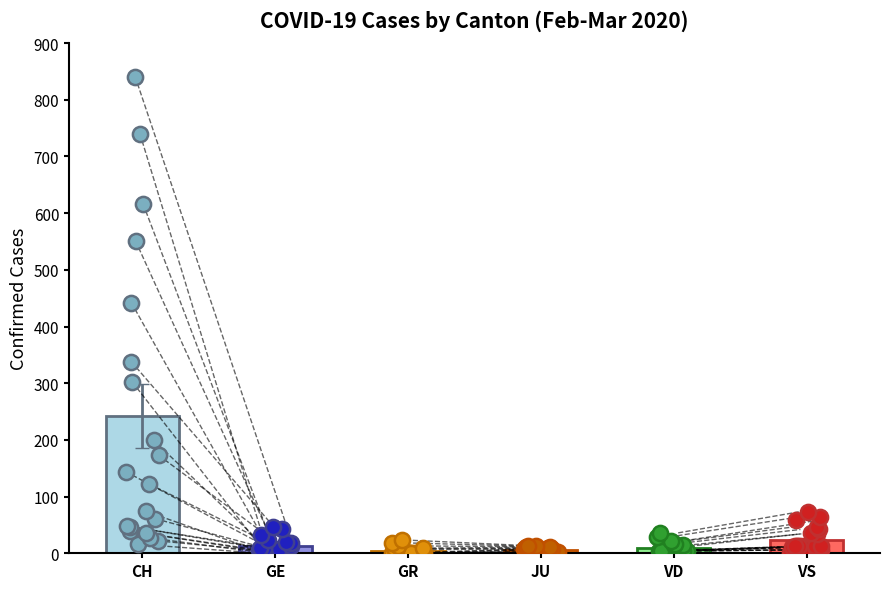

Which series has the largest total across all categories?

CH